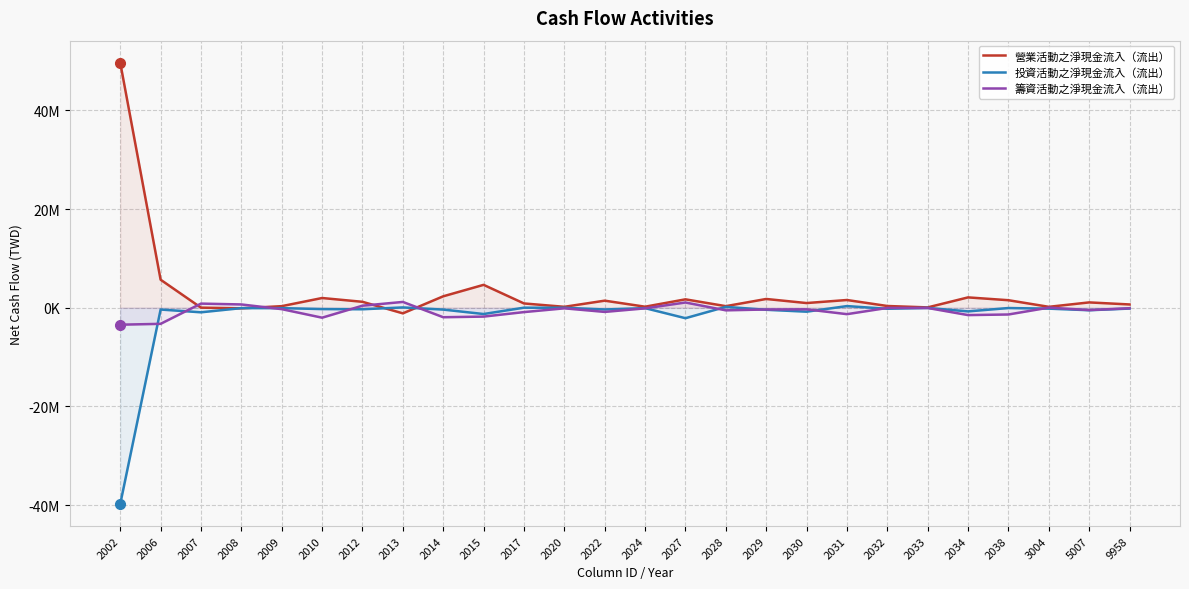

Count the number of categories in the chart.

26